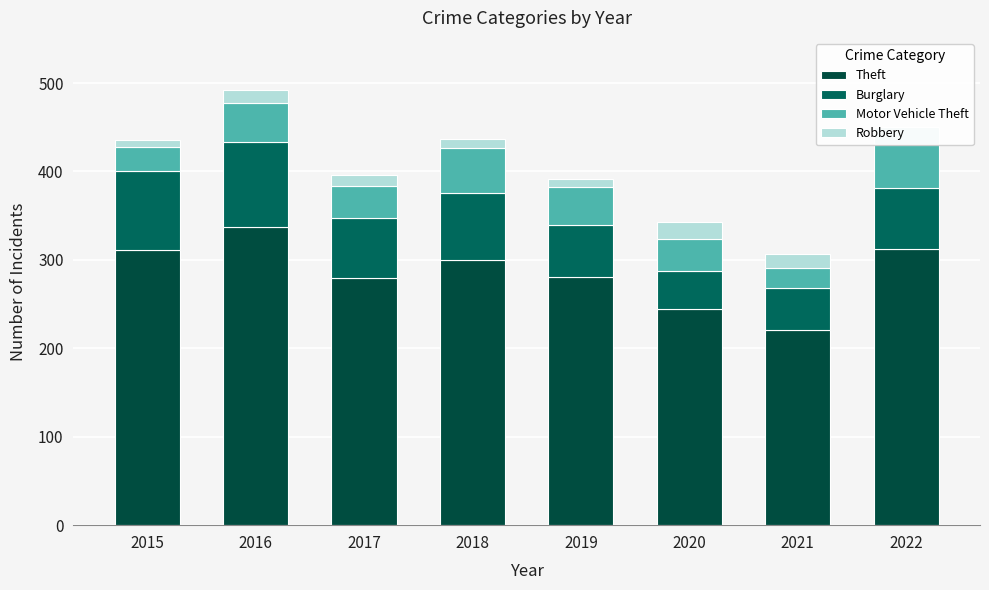

Where is Theft nearest to the value 279?

2017